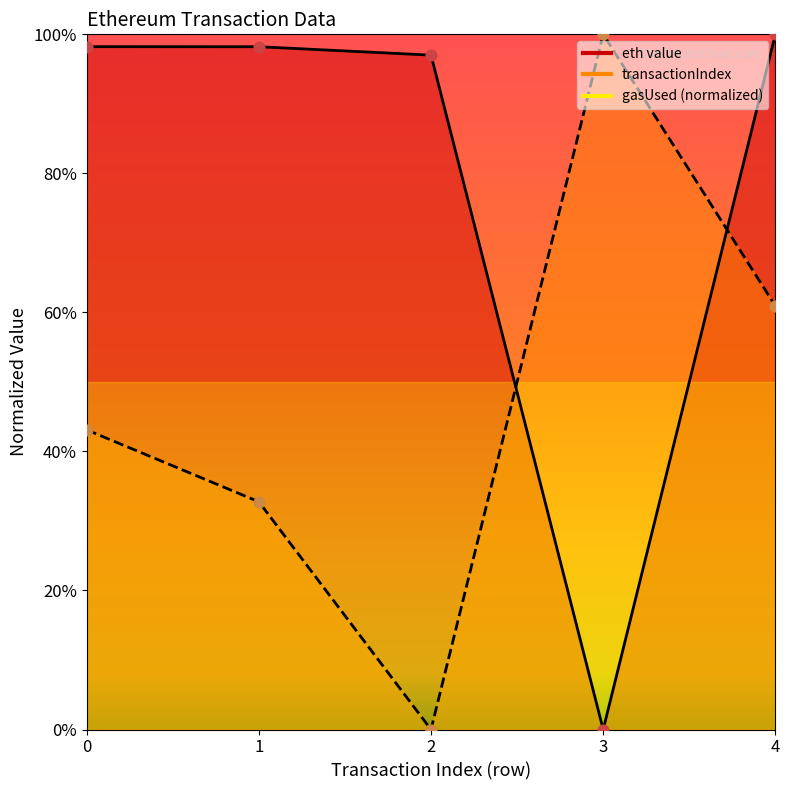

At which category is the sum across all series the highest?

4